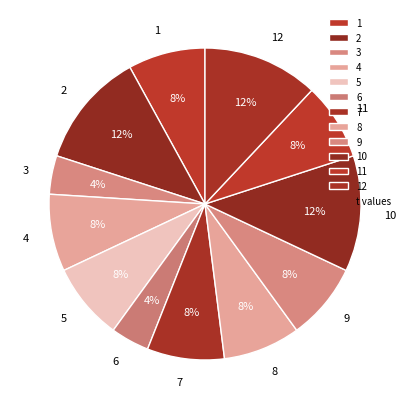

Count the number of slices in the pie.

12